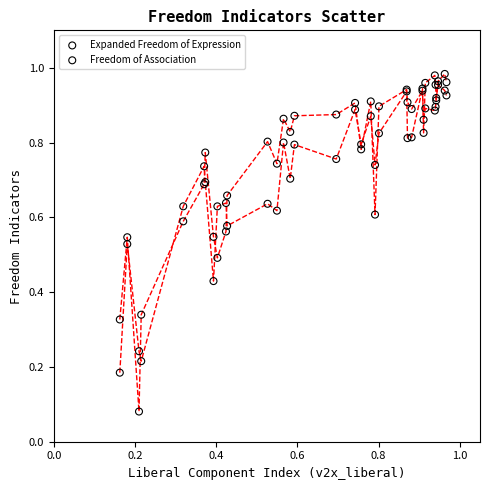

Which series has the widest spread of Y values?

Freedom of Association